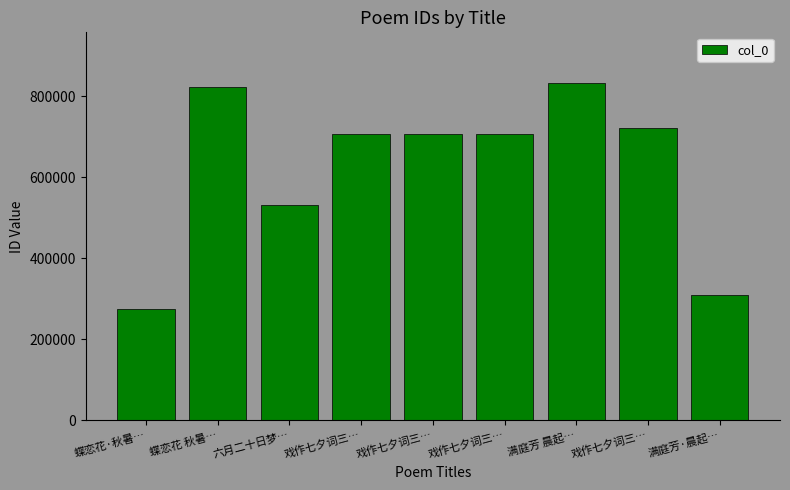

Reading left to right, extract all data points from this chart.

蝶恋花·秋暑…=275441	蝶恋花 秋暑…=822152	六月二十日梦…=531928	戏作七夕词三…=706457	戏作七夕词三…=706458	戏作七夕词三…=706459	满庭芳 晨起…=832365	戏作七夕词三…=721013	满庭芳·晨起…=308412